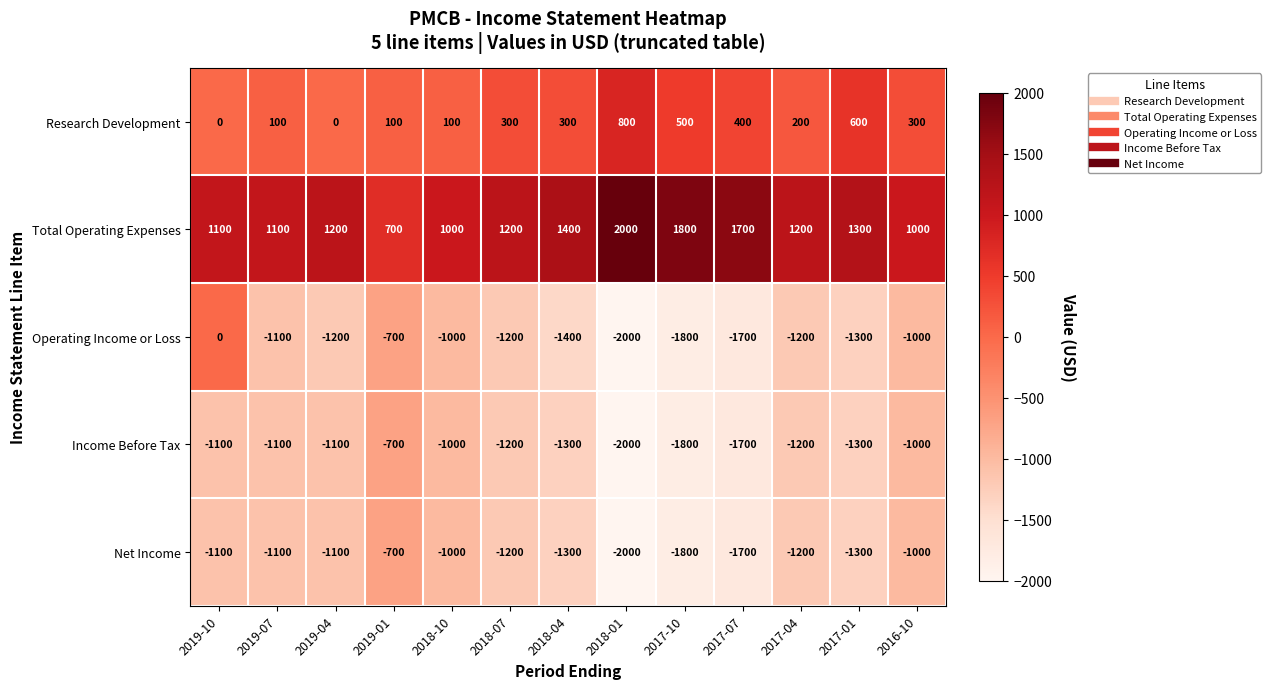

Where does the Net Income series first go above -1200?

2019-10